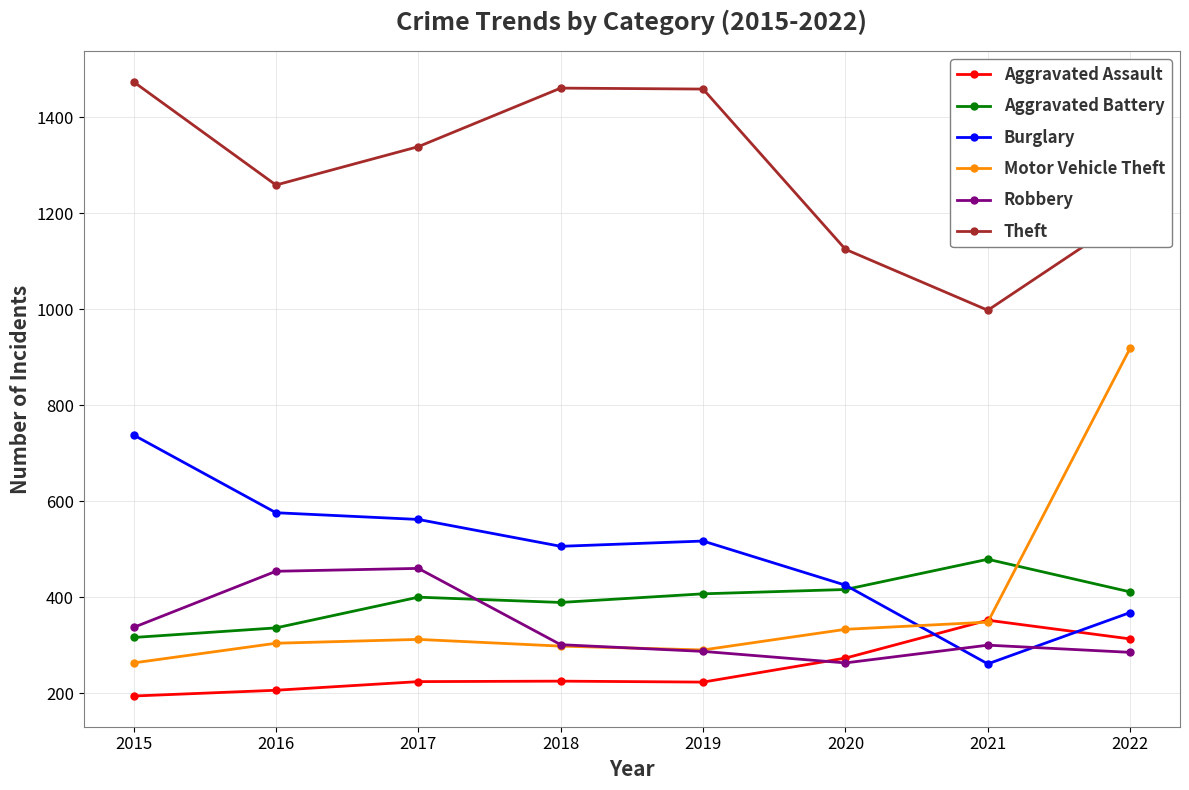

How many lines are shown in the chart?

6